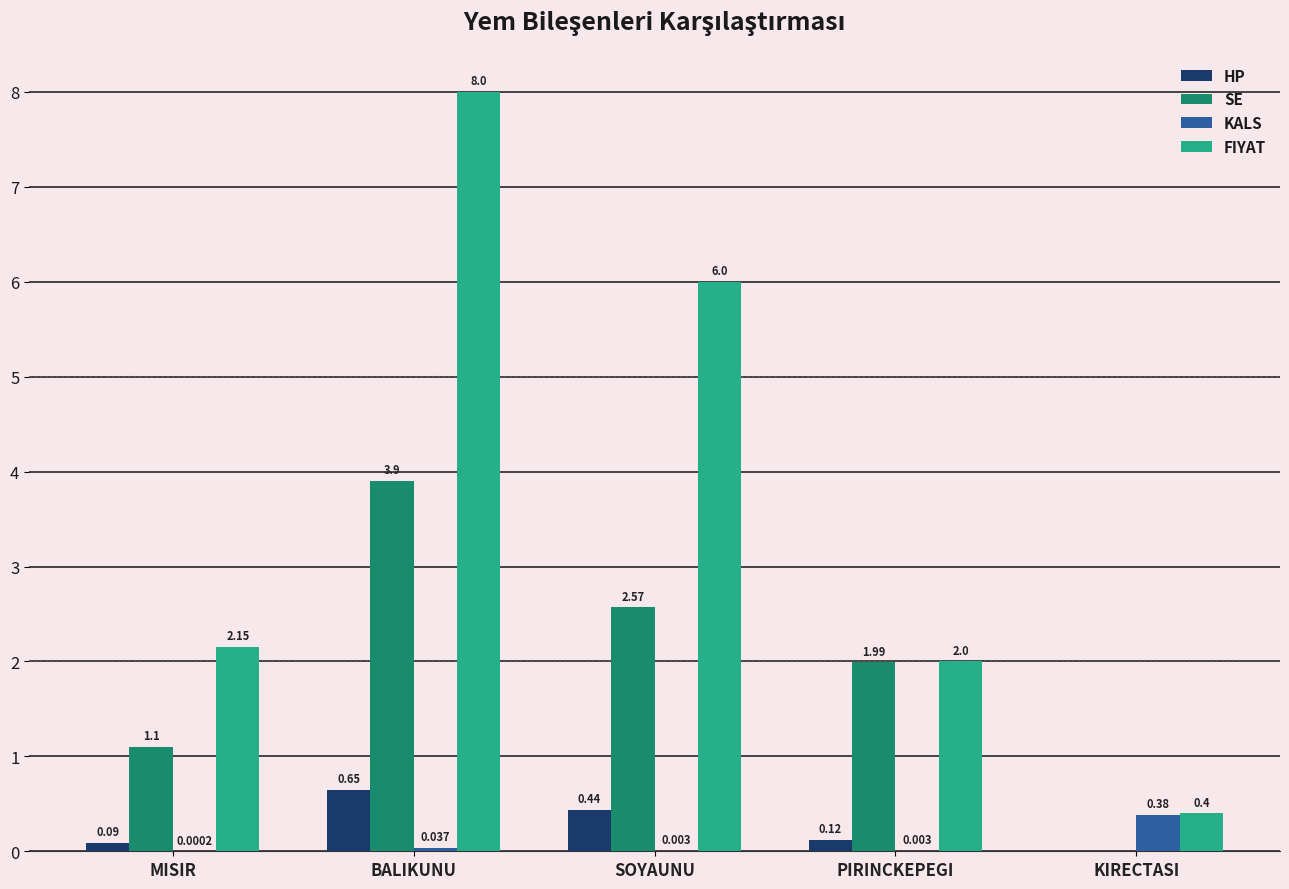

Are the bars horizontal?

No